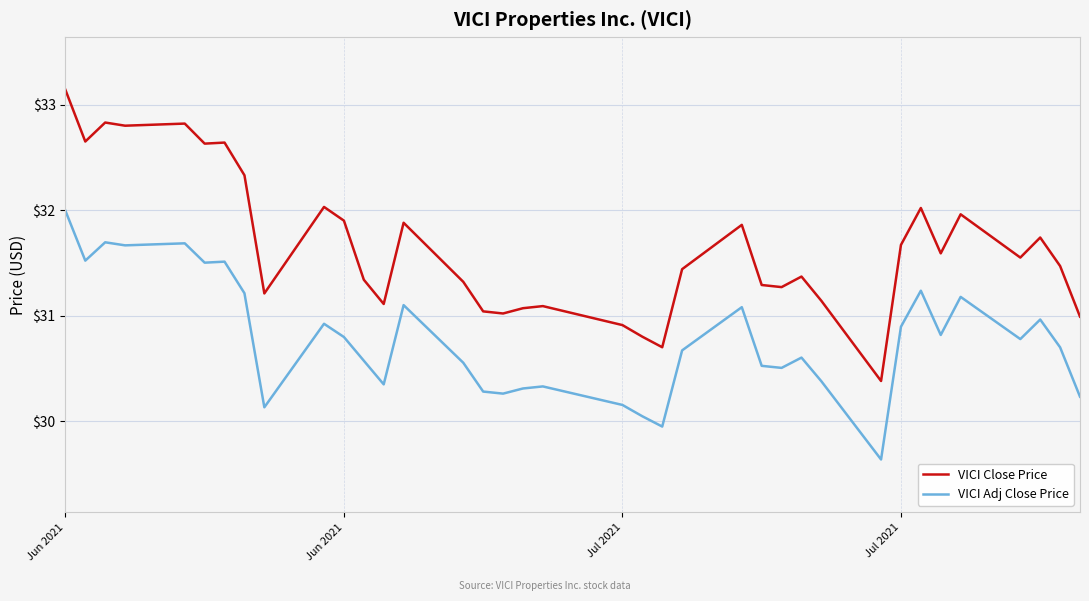

Which series has the largest range (max minus min)?

VICI Close Price